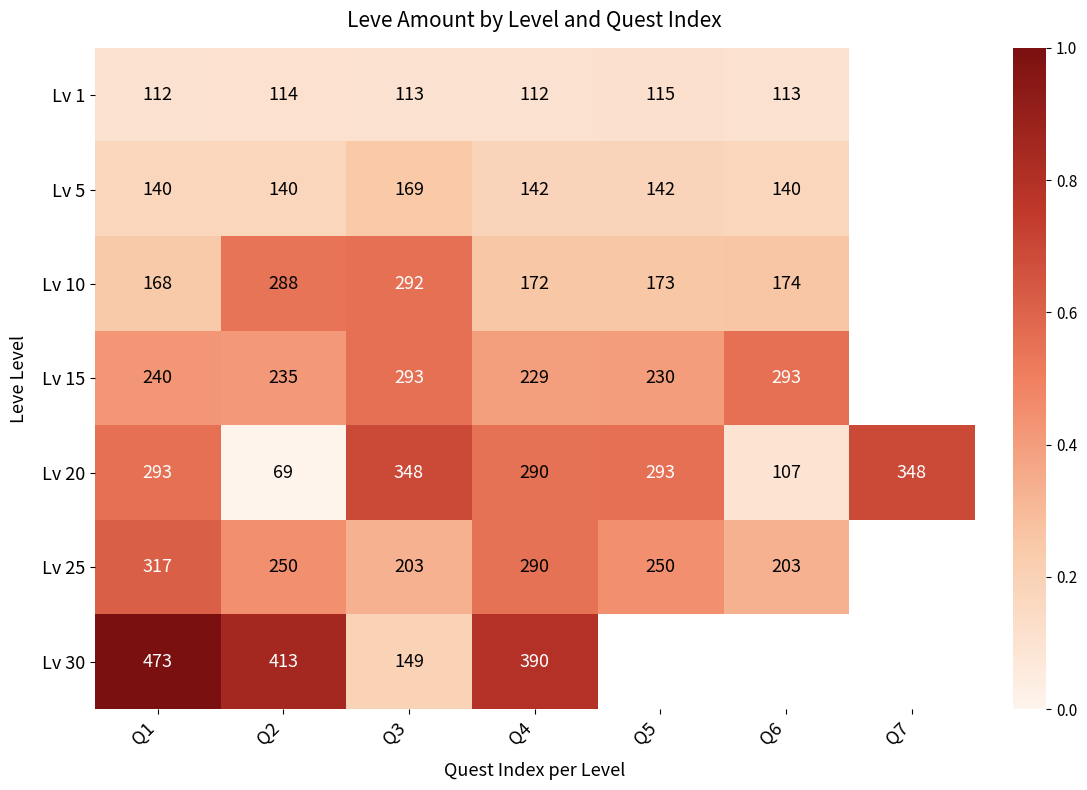

Is the value of Lv 30 at Q2 greater than the value of Lv 15 at Q1?

Yes